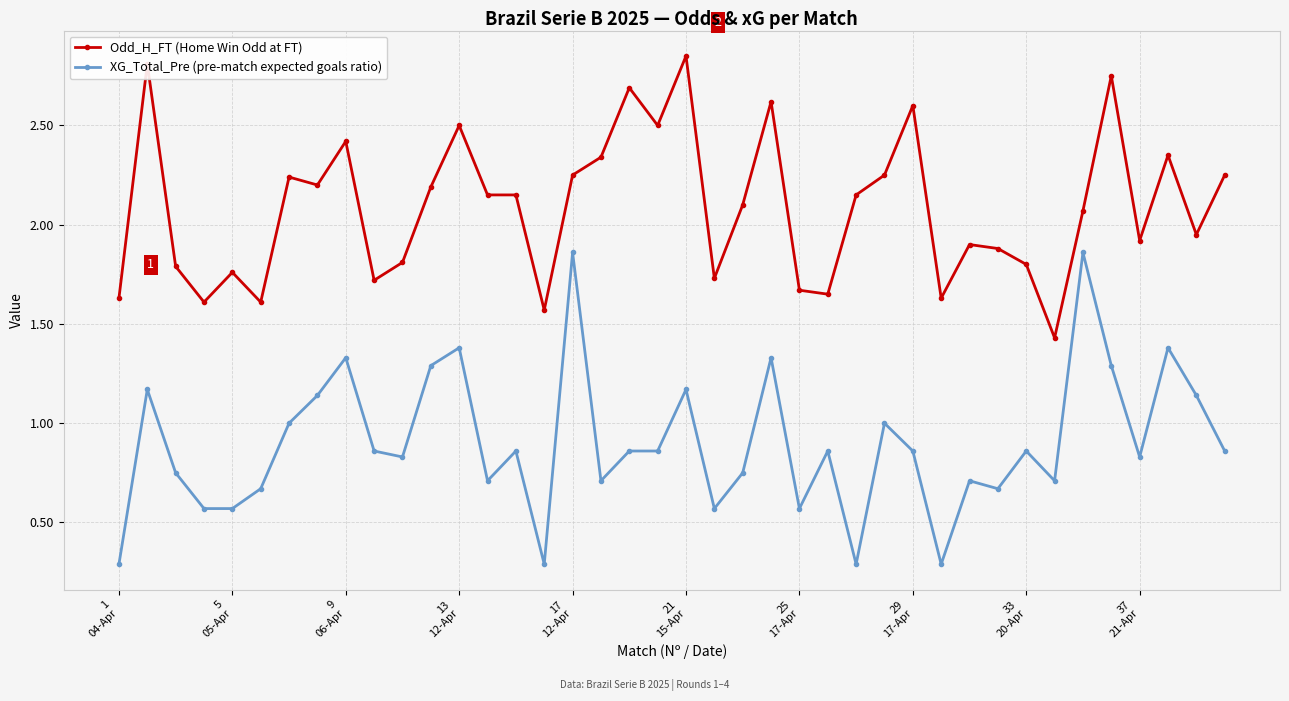

True or false: XG_Total_Pre (pre-match expected goals ratio) has more than 1 points higher than both neighbors.

True